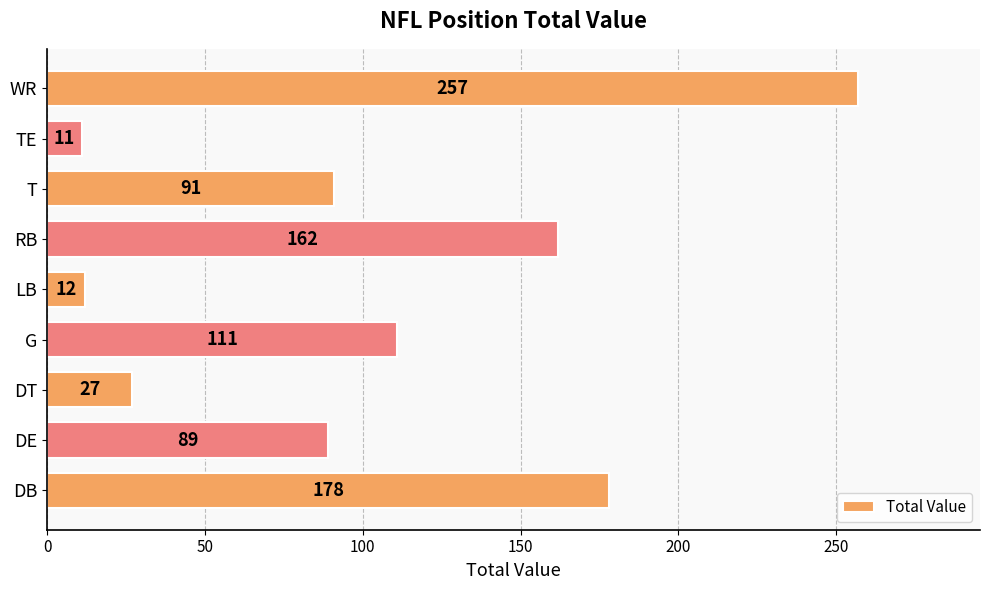

At which category does the chart reach its minimum across all series?

TE